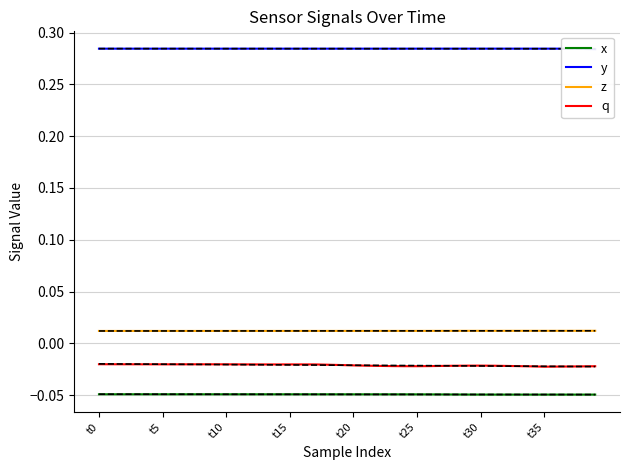

True or false: z and q cross at least once.

False